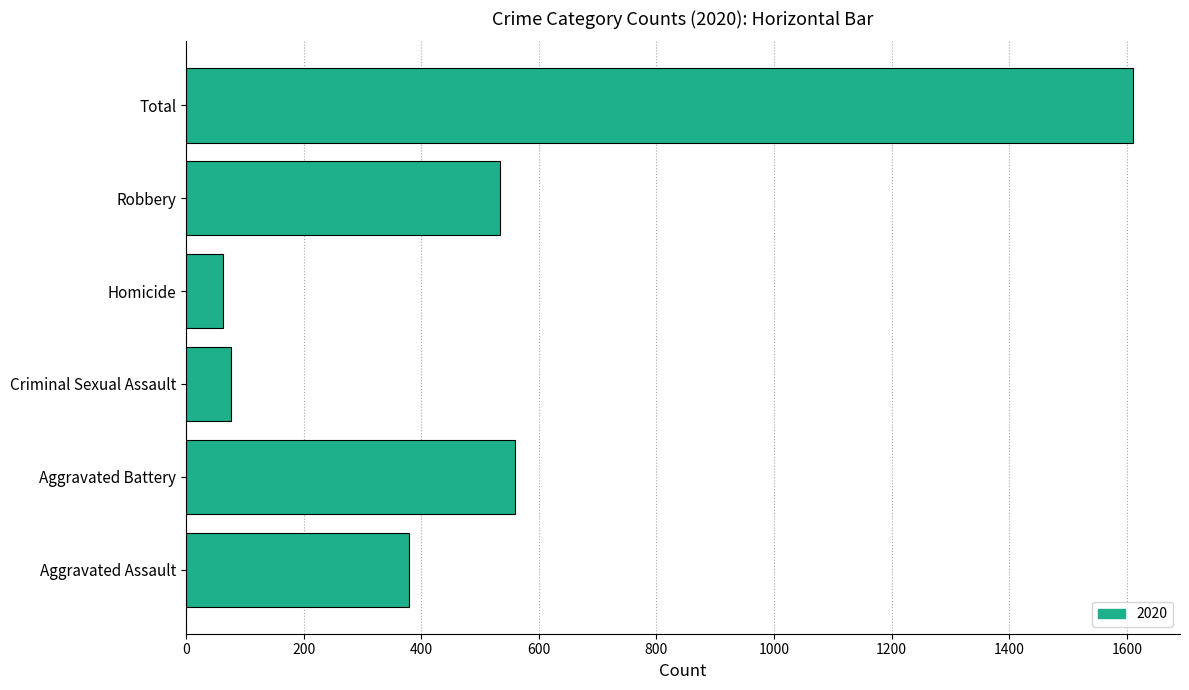

Reading bottom to top, what are all the values shown in this chart?

Aggravated Assault=379	Aggravated Battery=559	Criminal Sexual Assault=76	Homicide=62	Robbery=534	Total=1610